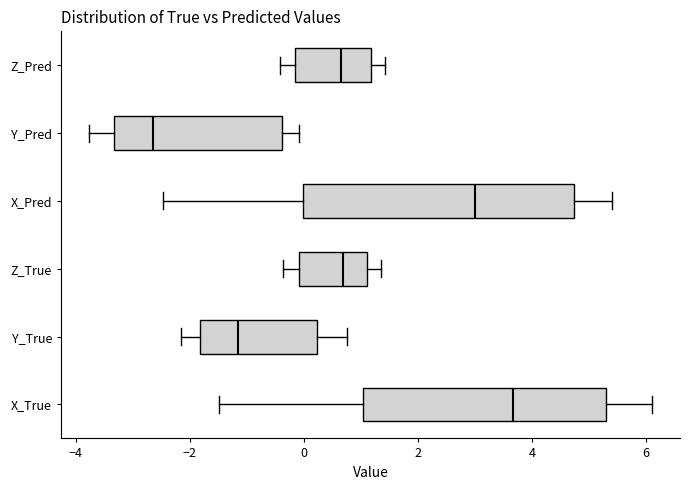

Reading bottom to top, transcribe this box plot: for each box, give where its median line is, the range the box spans, and where its two whiskers end, as read against the x-axis. The values are not printed on the chart, so give them approximately, as read against the axis.

X_True: median 3.6, box 1.0 to 5.4, whiskers -1.4 to 6.2
Y_True: median -1.2, box -1.8 to 0.2, whiskers -2.2 to 0.8
Z_True: median 0.6, box 0.0 to 1.2, whiskers -0.4 to 1.4
X_Pred: median 3.0, box 0.0 to 4.8, whiskers -2.4 to 5.4
Y_Pred: median -2.6, box -3.4 to -0.4, whiskers -3.8 to 0.0
Z_Pred: median 0.6, box -0.2 to 1.2, whiskers -0.4 to 1.4